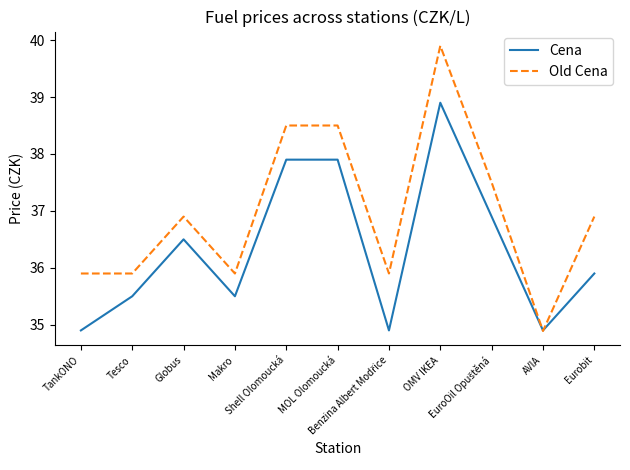

What is the maximum value for Cena?

38.9